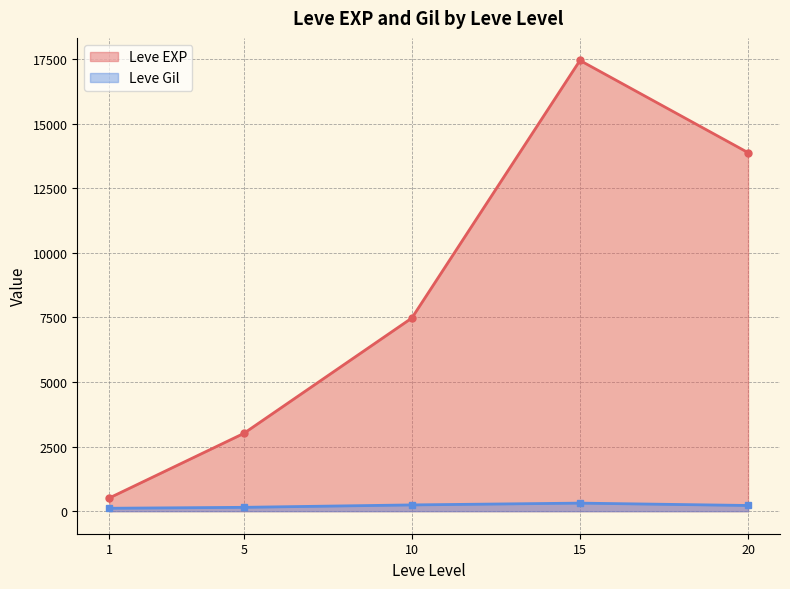

Rank the series at 10 from lowest to highest value.

Leve Gil, Leve EXP